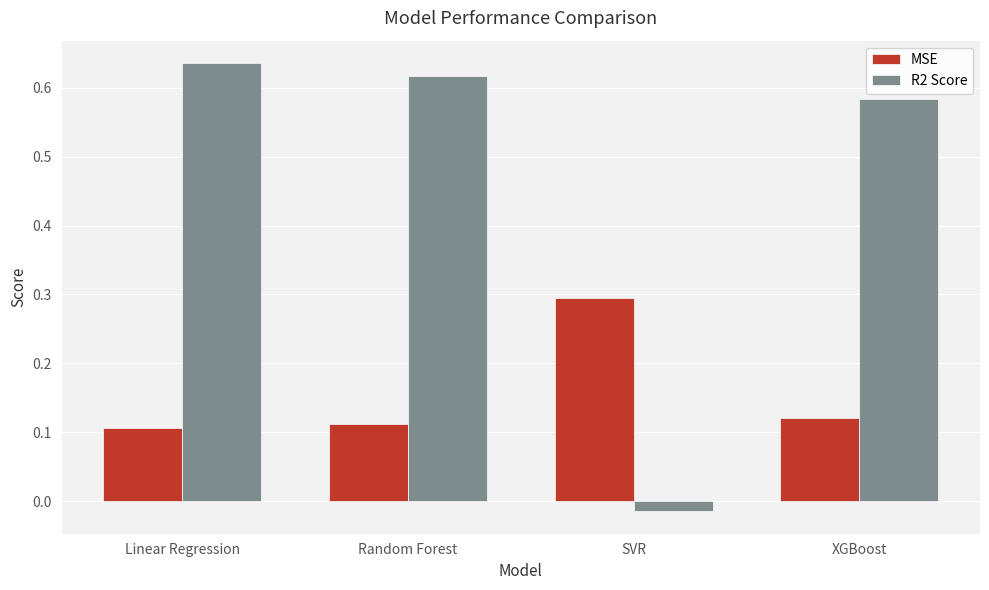

How many positive values does the R2 Score series have?

3